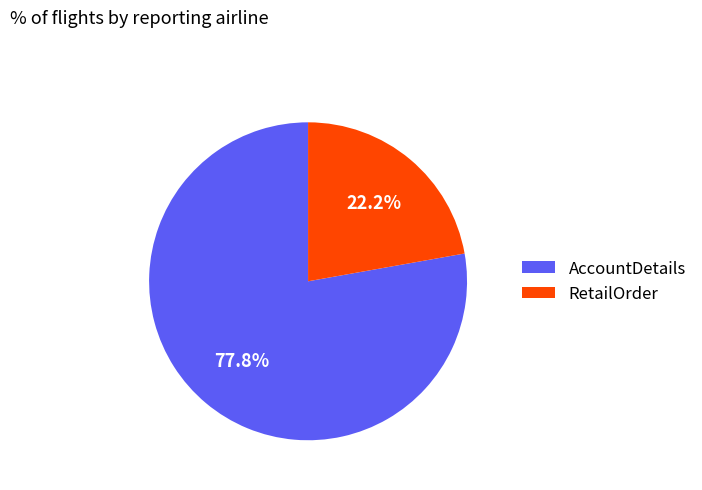

Which category has the smallest portion of the pie?

RetailOrder